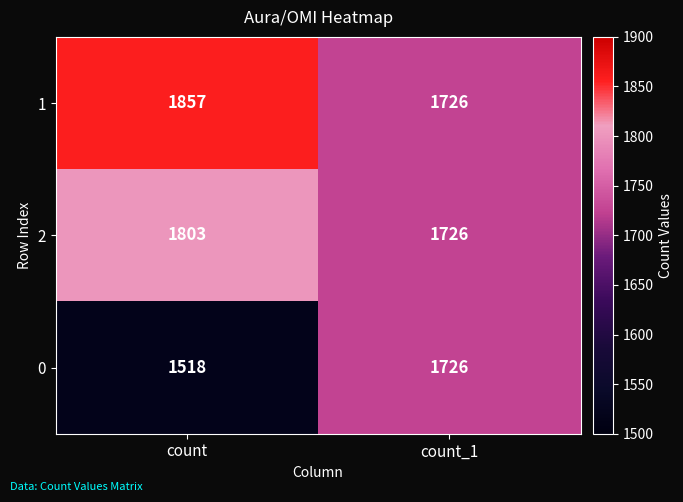

Where is 0 nearest to the value 1622?

count